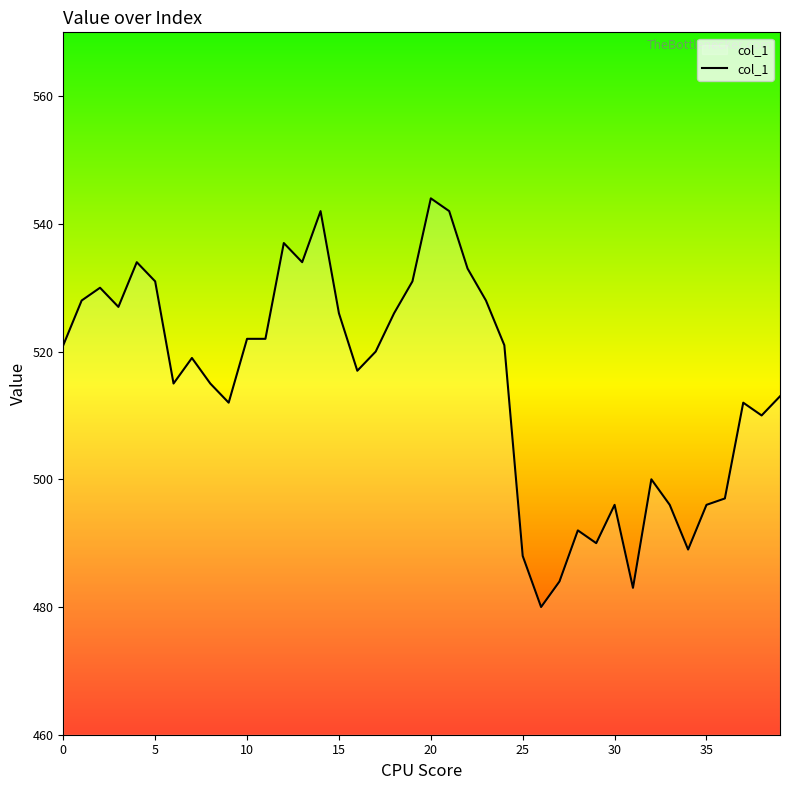

What is the difference between the maximum and minimum values?

64